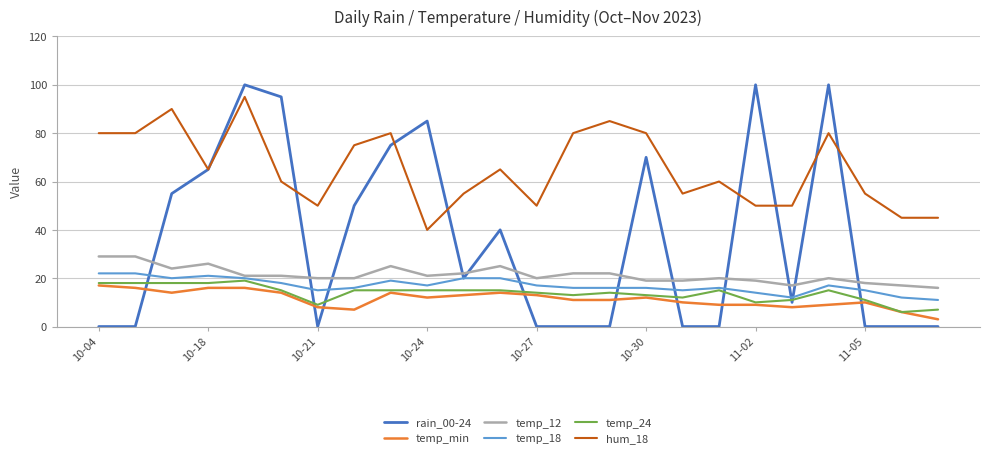

What is the greatest value displayed?

100